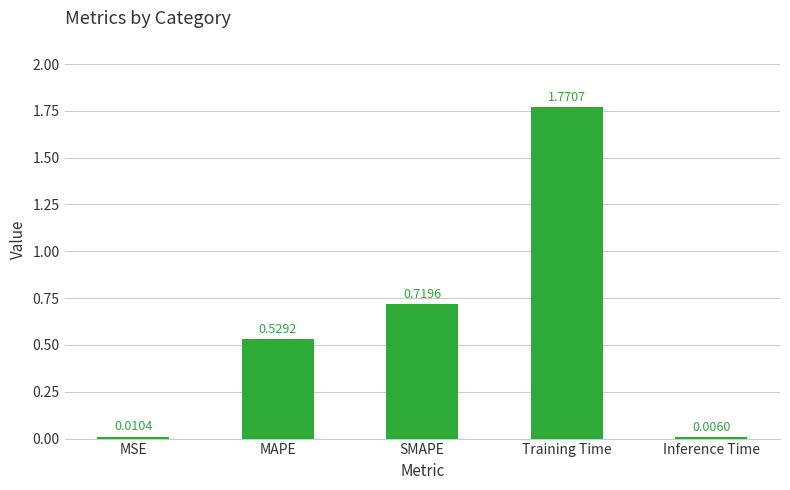

Between Training Time and SMAPE, which is larger?

Training Time